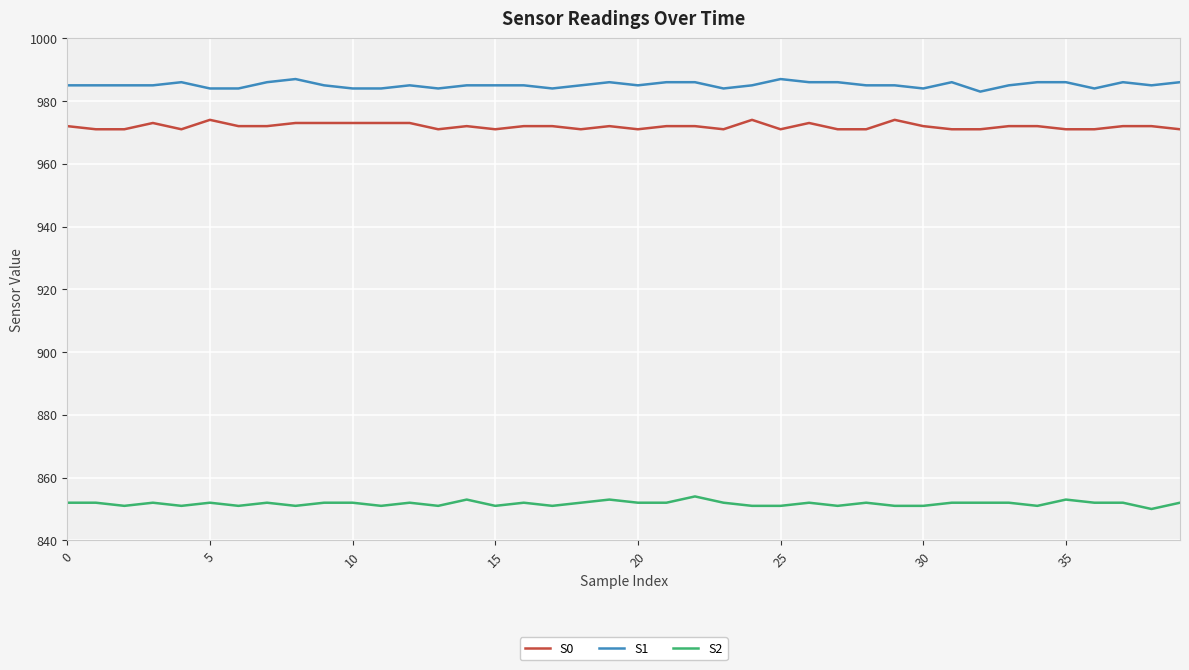

Which series has the largest total across all categories?

S1